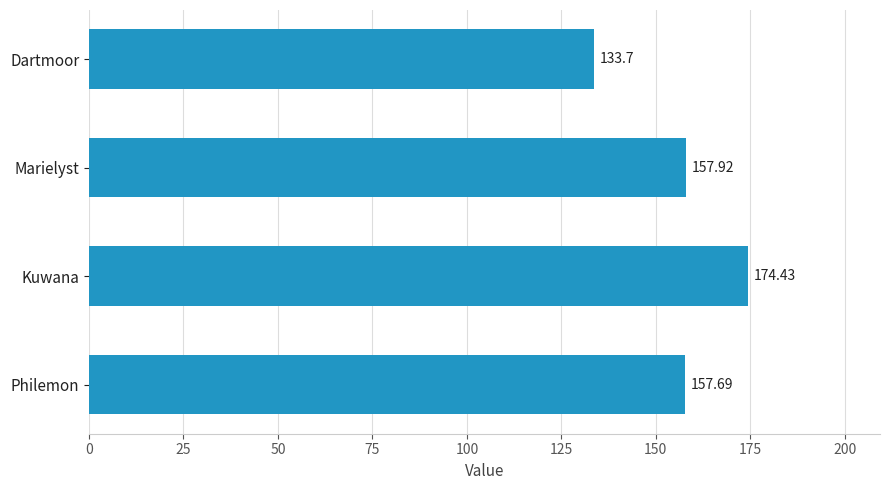

What is the label of the 1st bar from the top?

Dartmoor